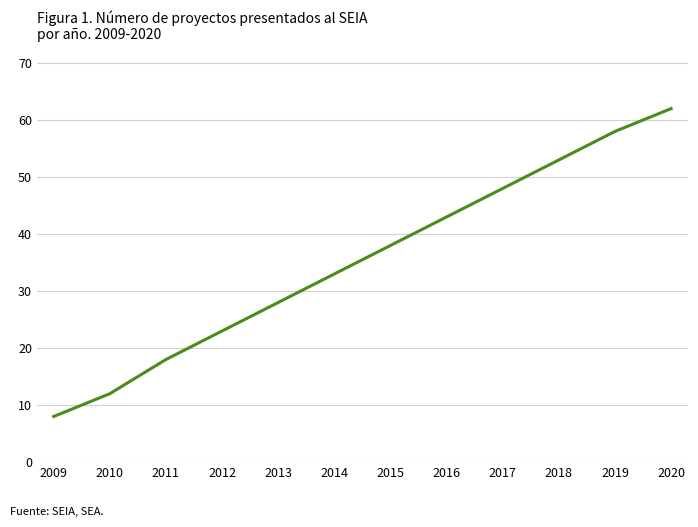

The value at 2010 is 20. True or false?

False